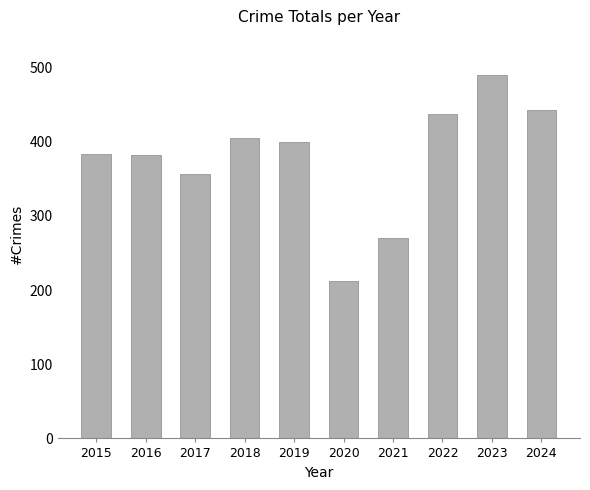

At which category does the chart reach its minimum across all series?

2020